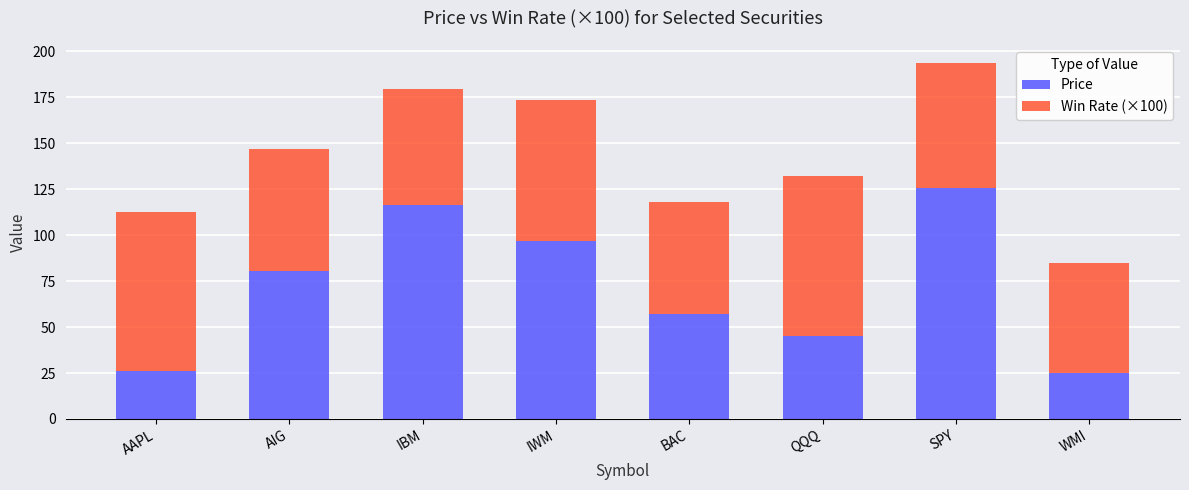

True or false: Price has a value of 26.2 at AAPL.

True